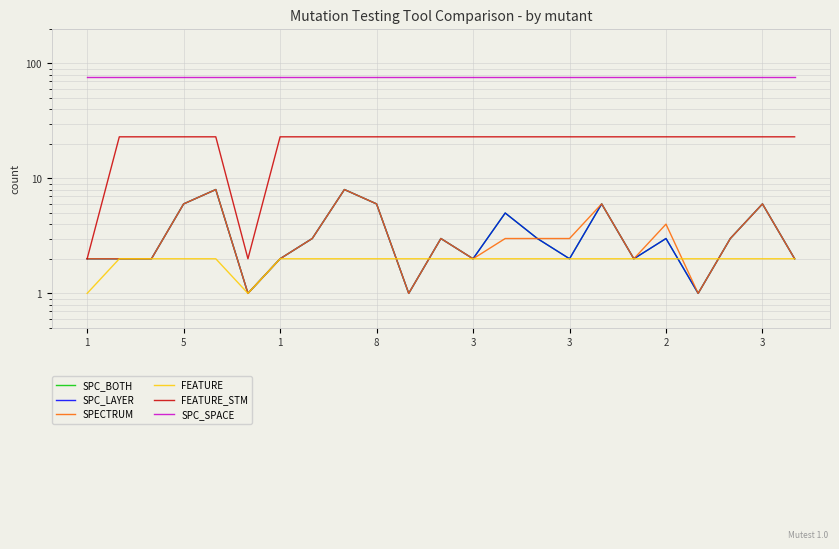

True or false: FEATURE_STM and SPC_BOTH cross at least once.

False